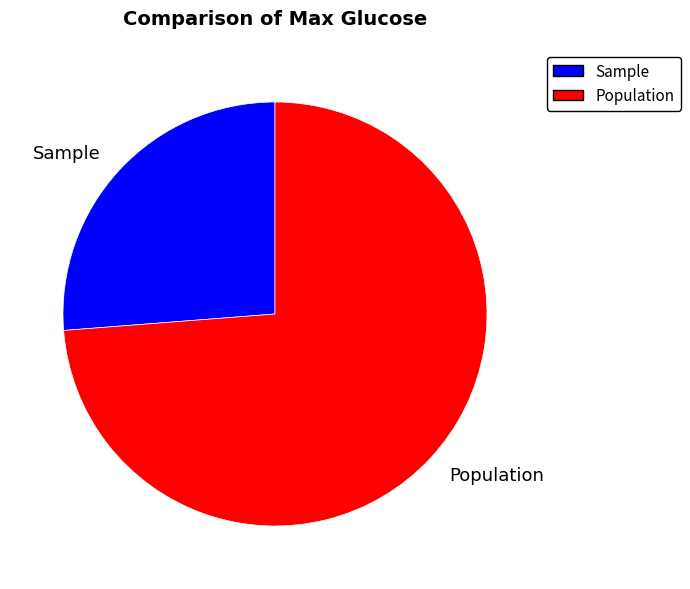

Is it true that Population is 88% of the pie?

False